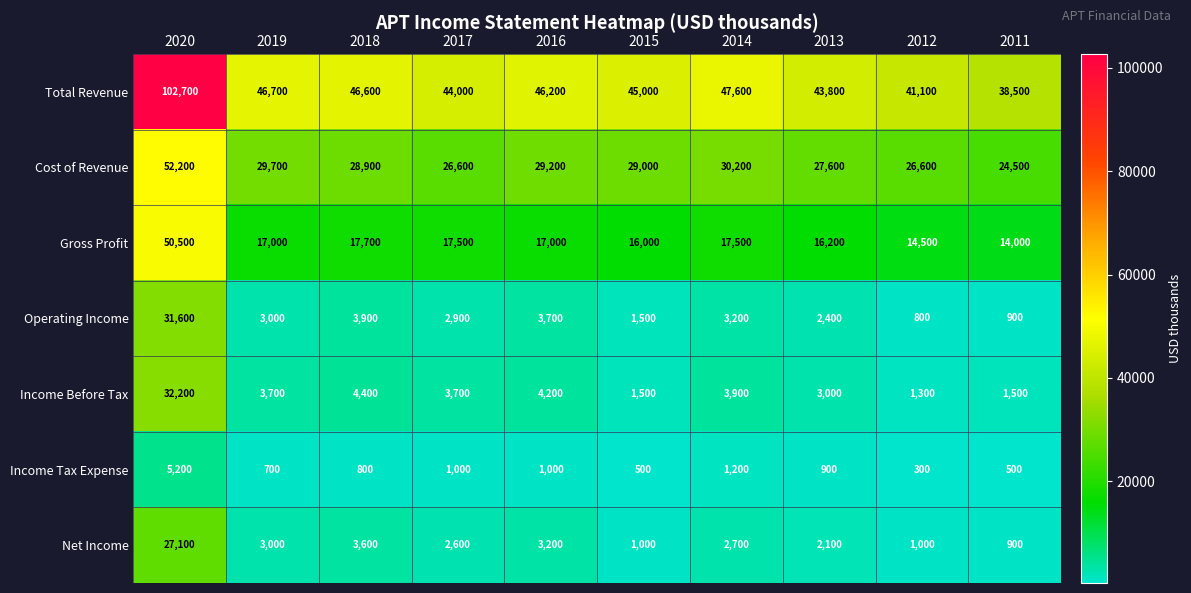

What is the difference between the highest and lowest values at 2013?

42900